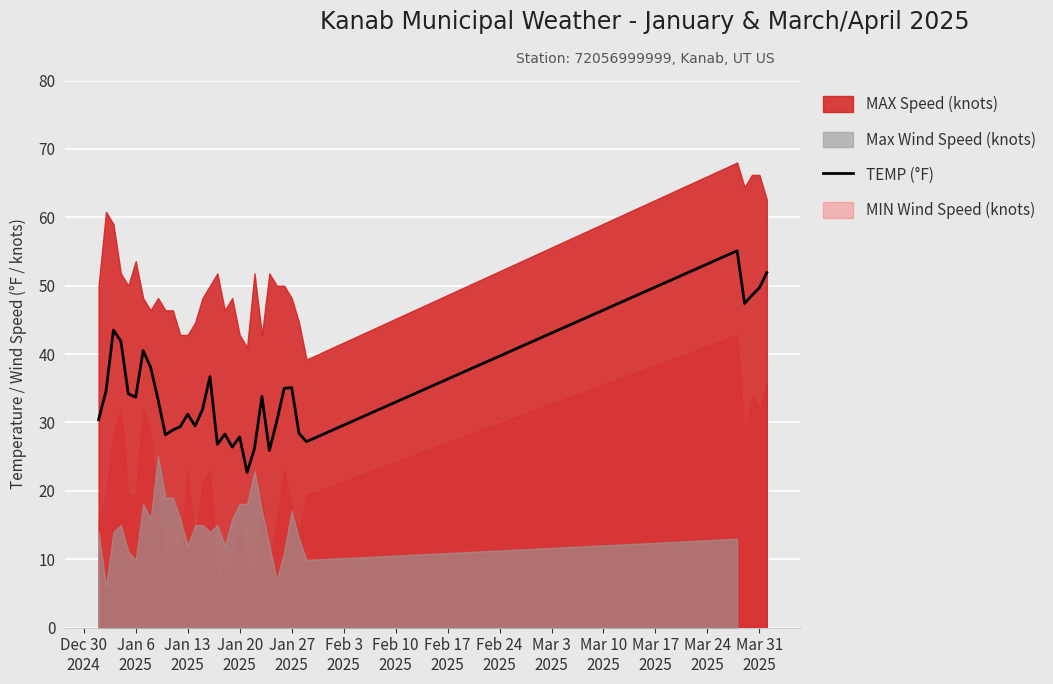

What is the difference between the maximum and minimum values?

32.4